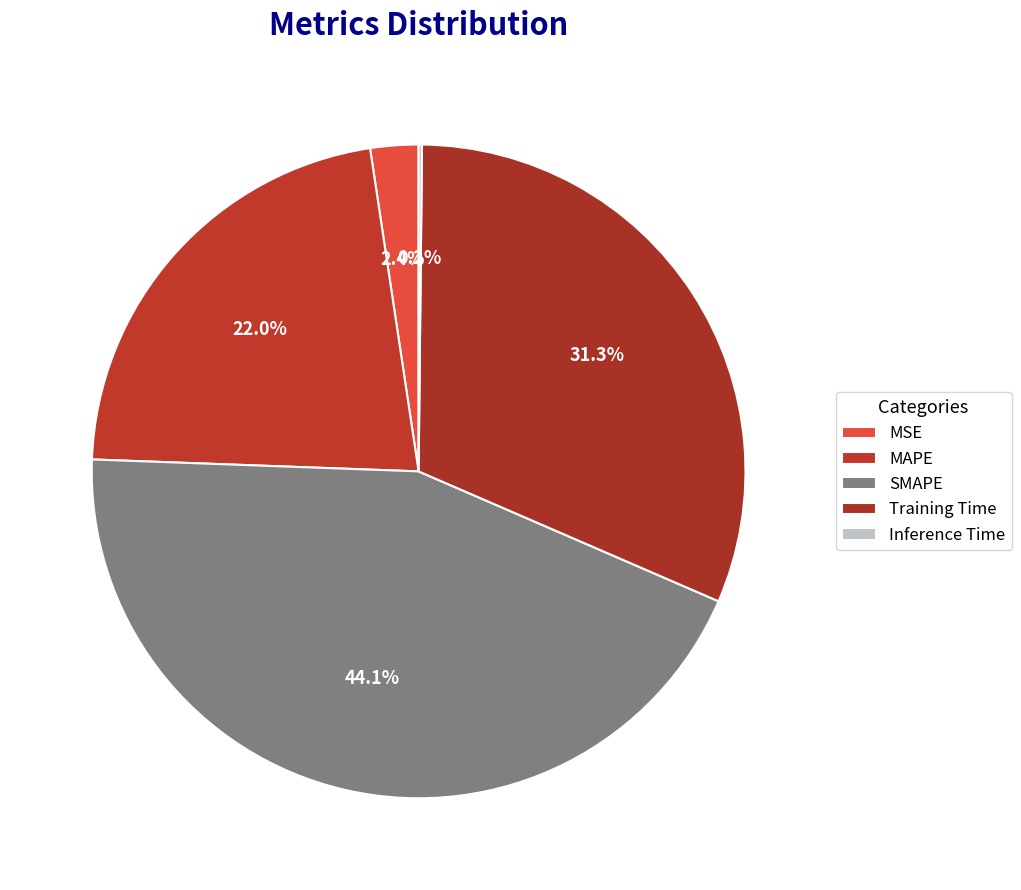

Which category has the biggest portion of the pie?

SMAPE